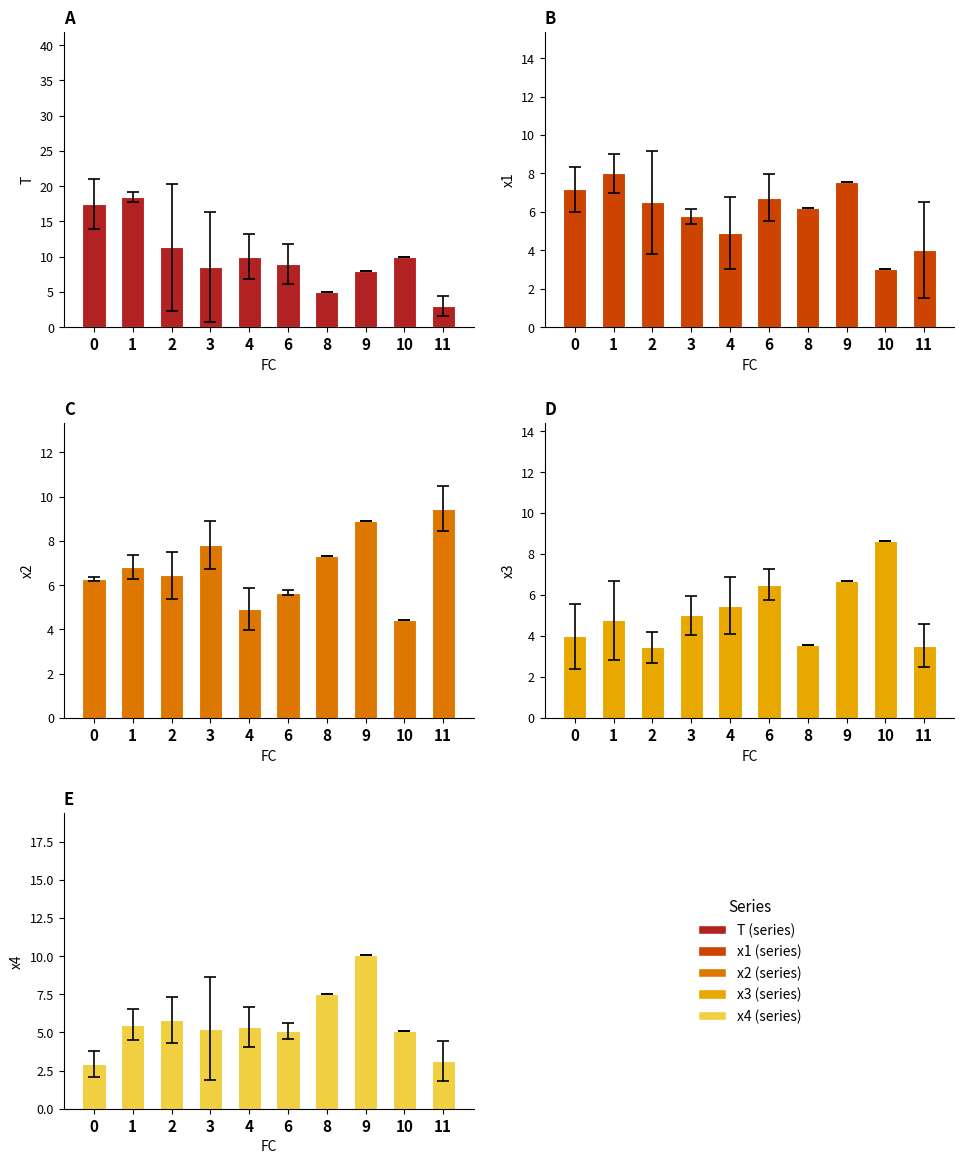

What is the value of the x1 bar at the 10th from the left?

4.0